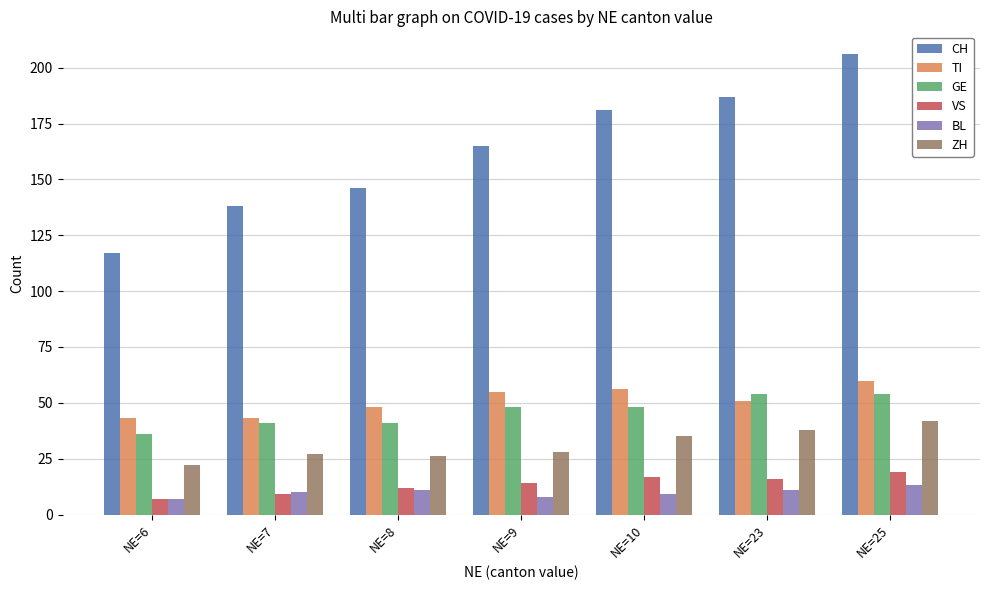

What is the difference between the second highest and second lowest values in the TI series?

13